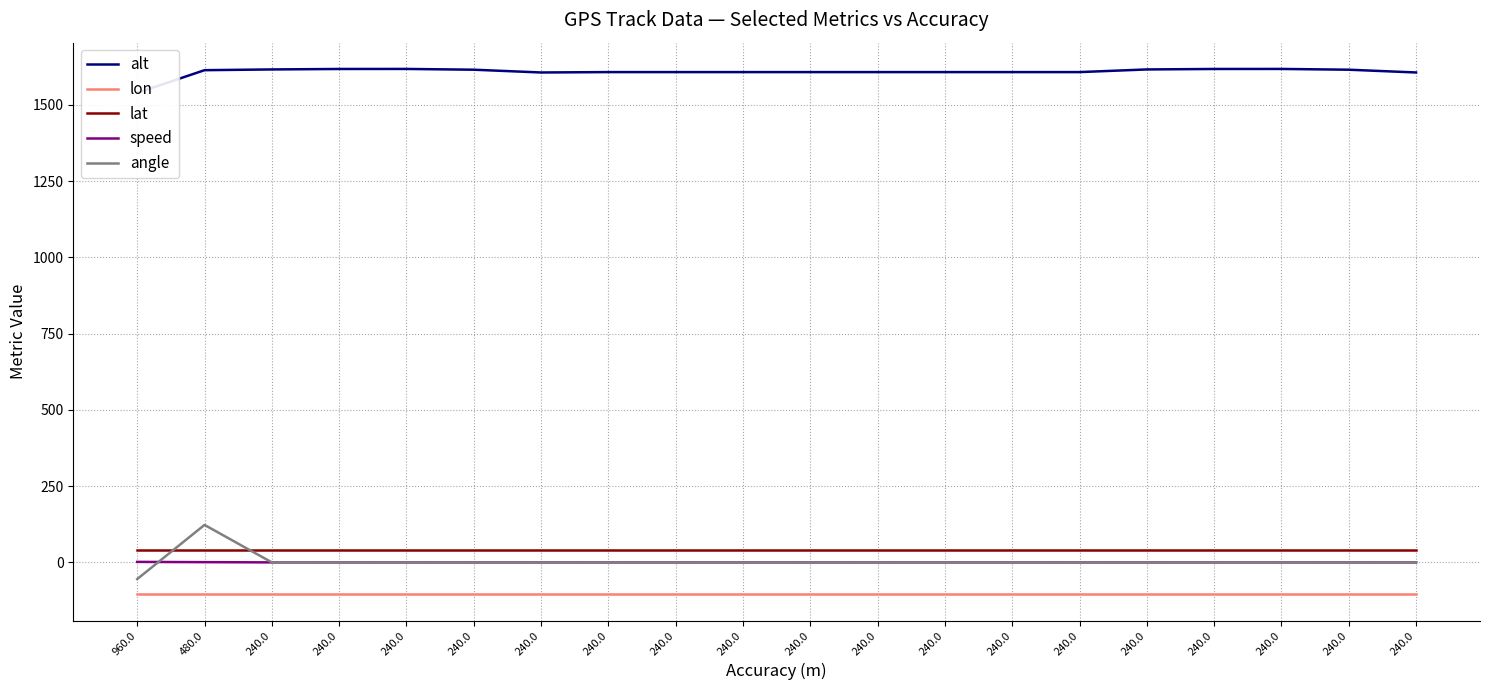

How many distinct data groups are displayed?

5